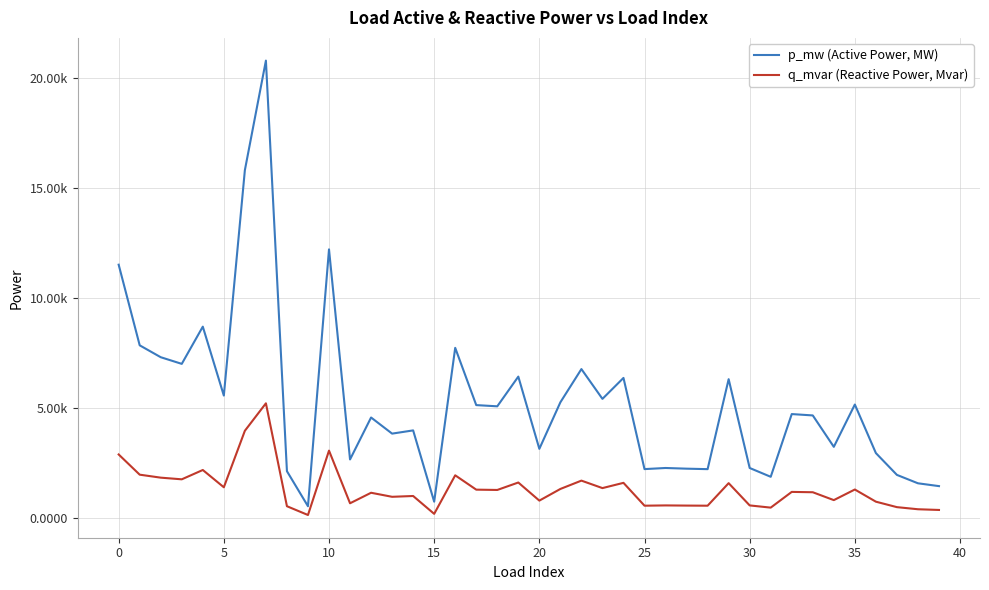

True or false: q_mvar (Reactive Power, Mvar) and p_mw (Active Power, MW) cross at least once.

False